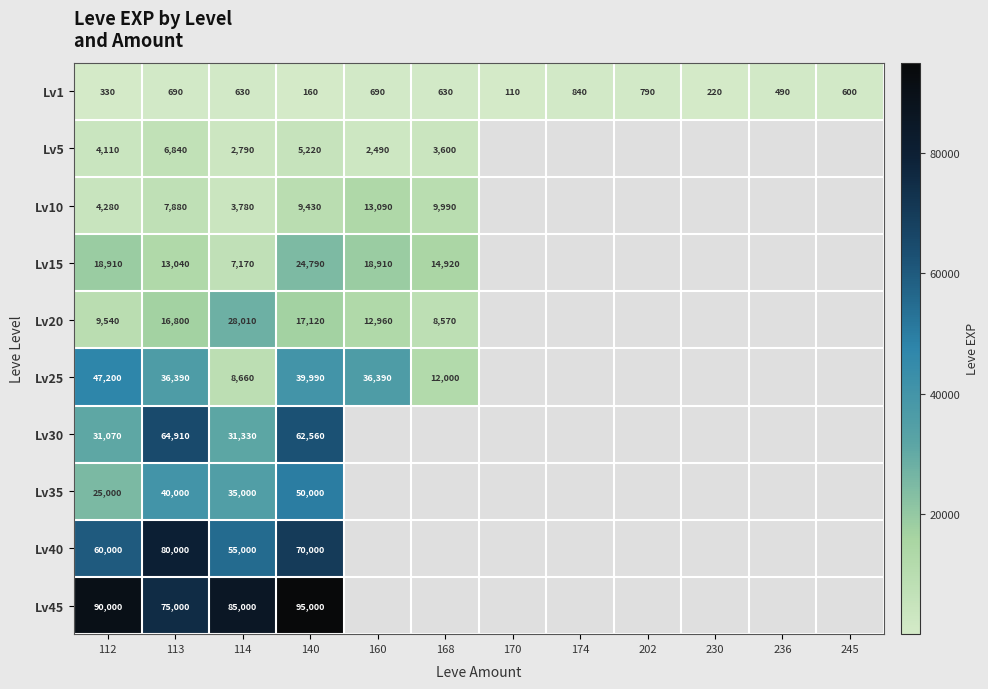

What is the sum of the Lv25 values at 114 and 113?

45050